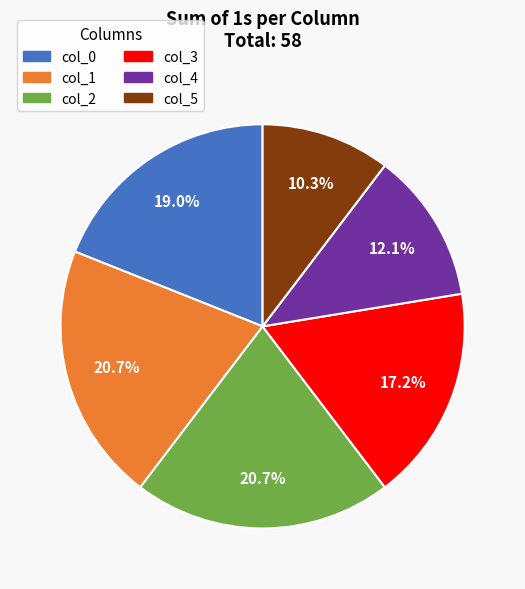

Which has a higher value, col_0 or col_2?

col_2